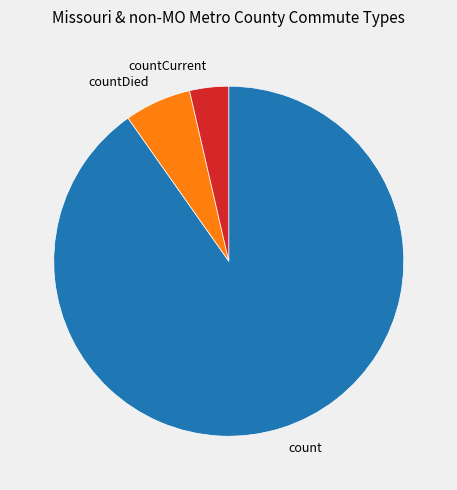

Is it true that countDied is 1% of the pie?

False